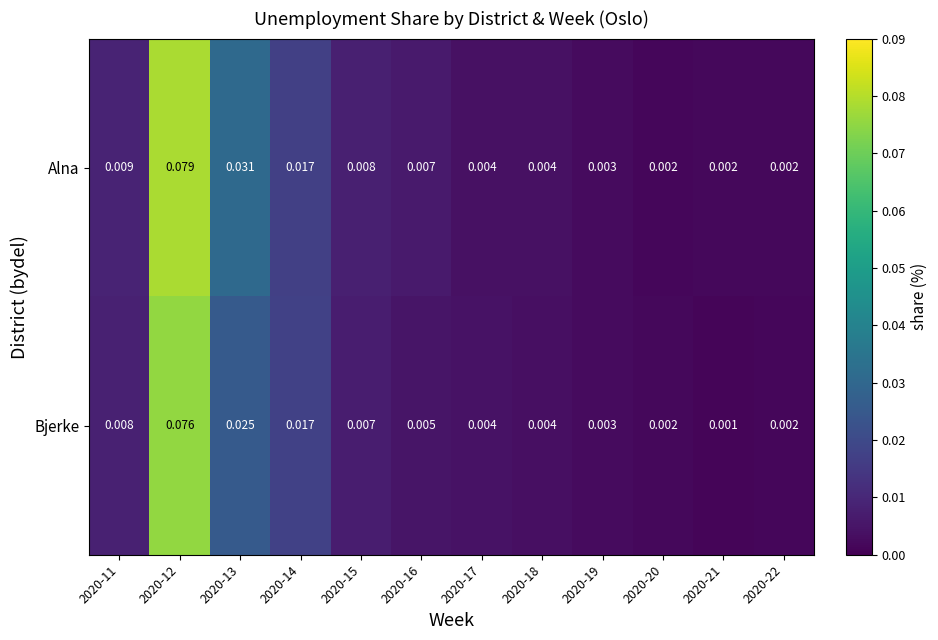

Is the value of Alna at 2020-12 greater than the value of Bjerke at 2020-13?

Yes